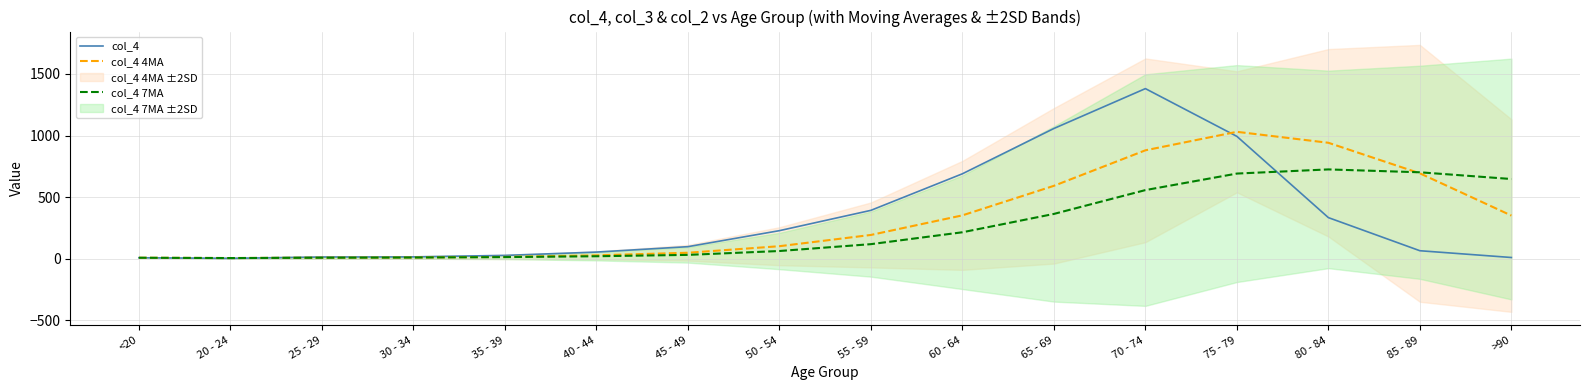

Which series has the largest total across all categories?

col_4